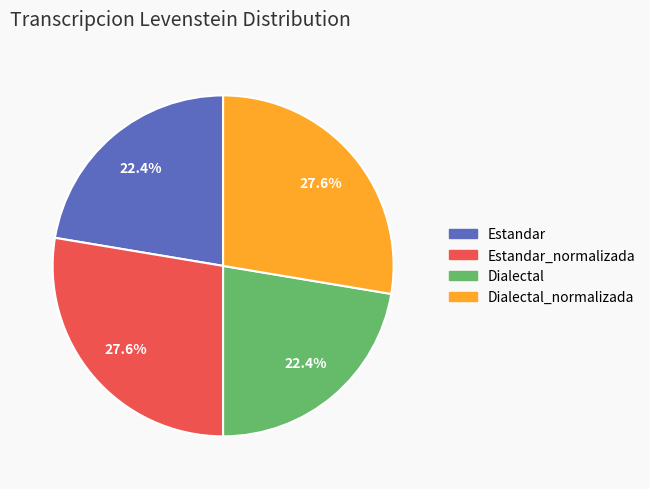

Is Estandar the majority of the pie?

No